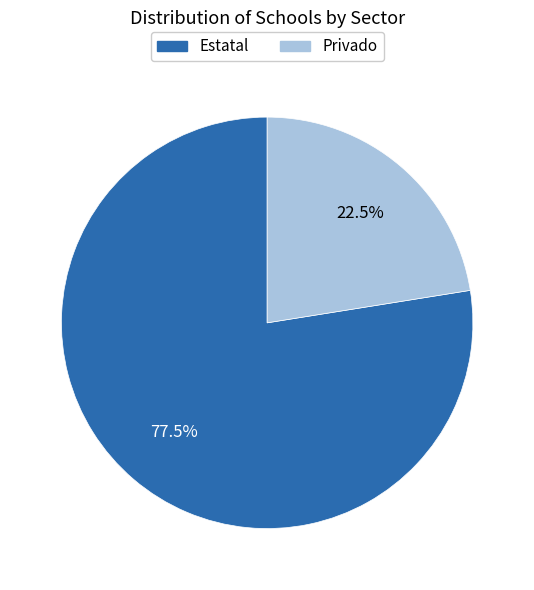

To the nearest percent, what is the difference between the largest and smallest slice percentages?

55%